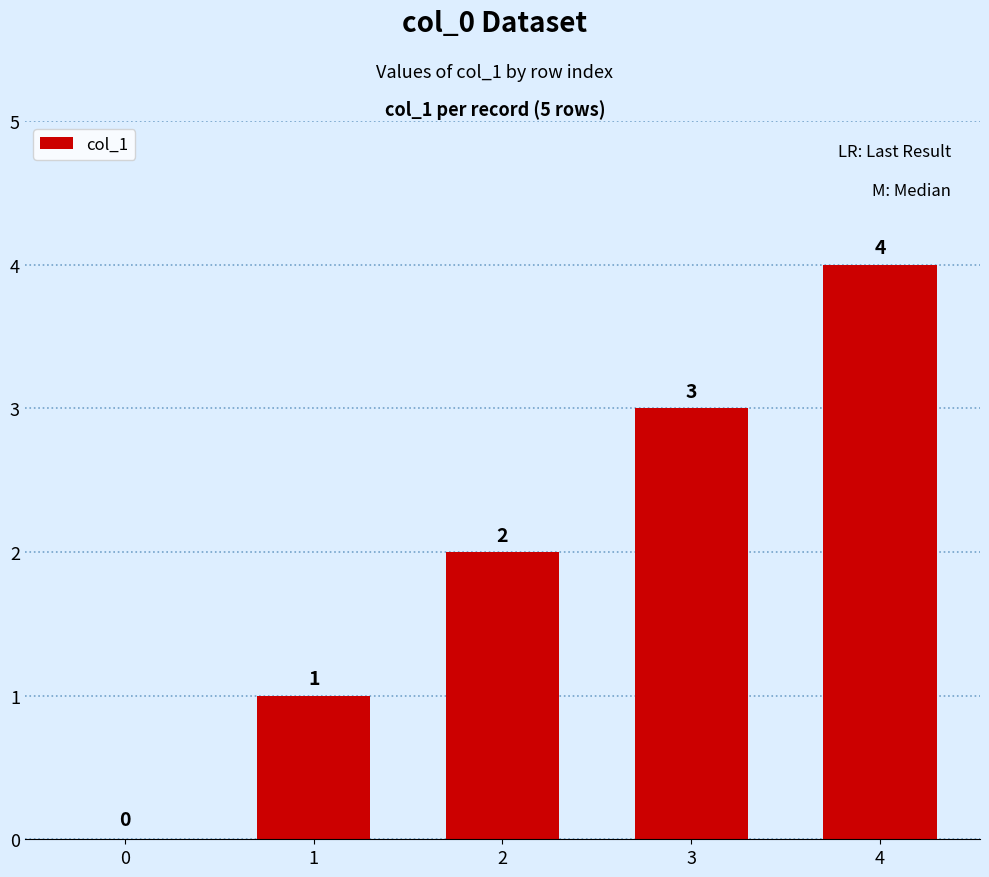

Is it true that the value at 3 is 3?

True